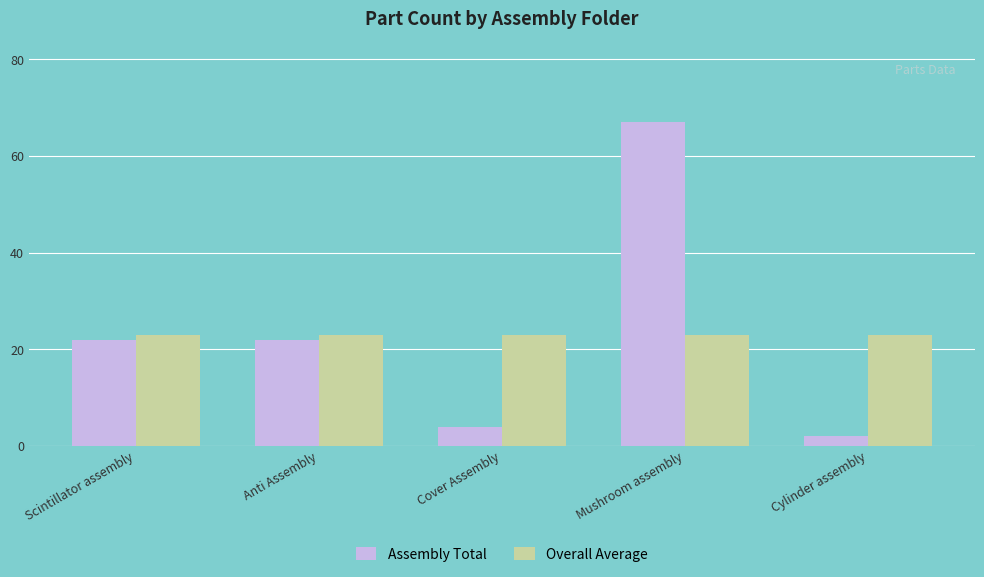

The Overall Average series shows 23 at Mushroom assembly. True or false?

True